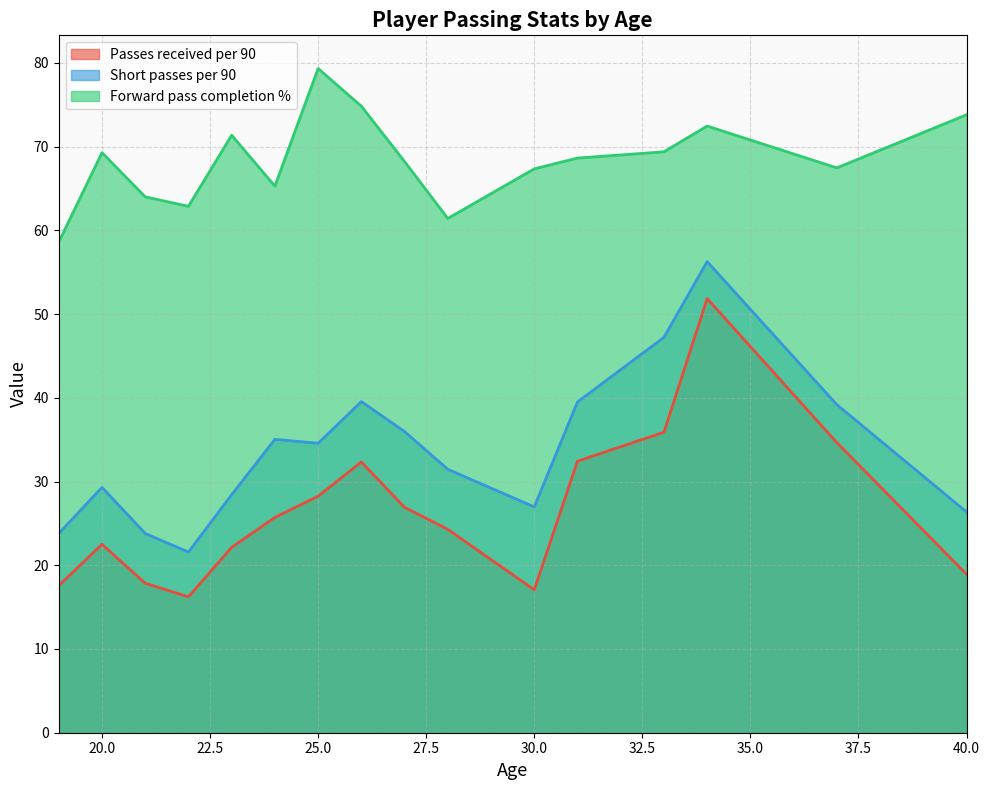

Which series has the largest range (max minus min)?

Passes received per 90